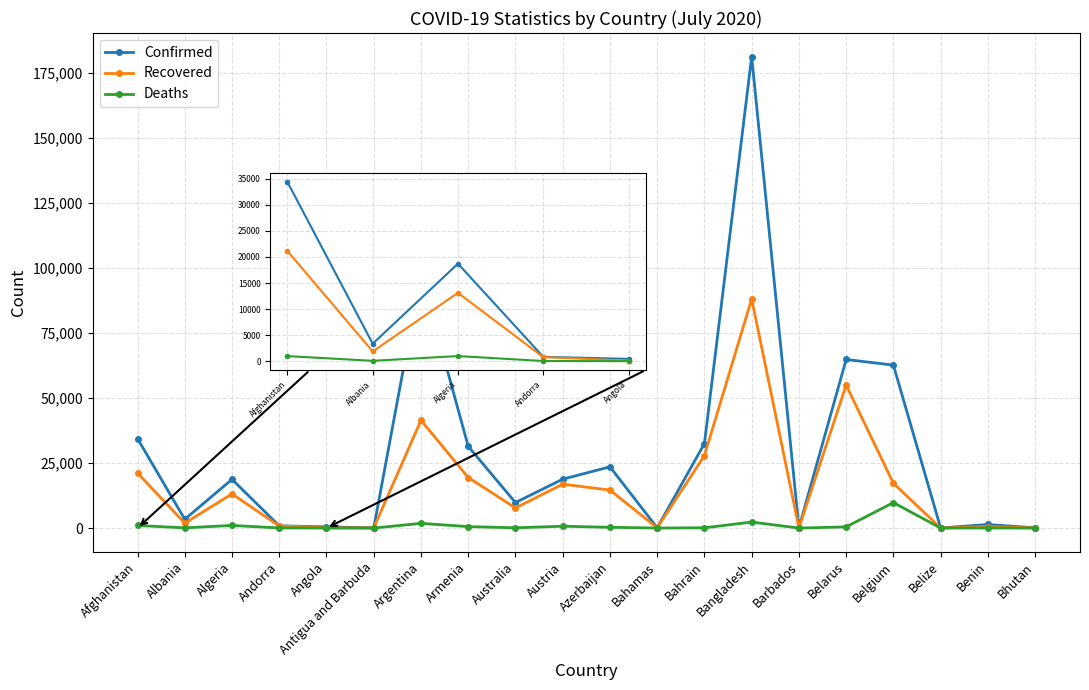

Does the chart have visible grid lines?

Yes